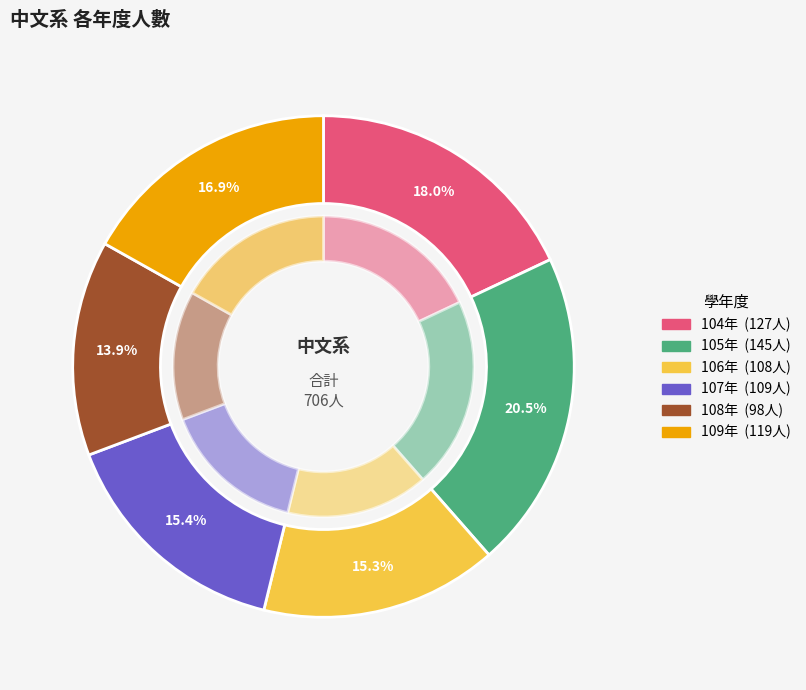

What percentage do 107 and 105 together represent?

36.0%